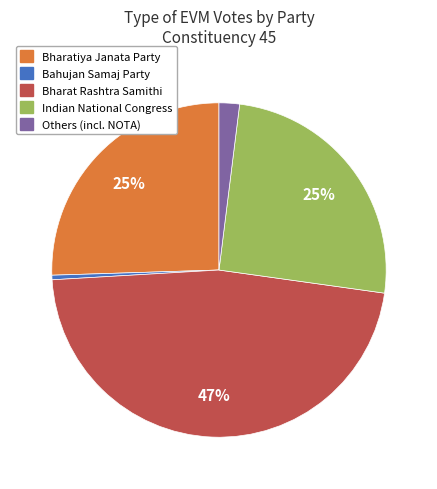

Is there any slice that represents more than half of the pie?

No